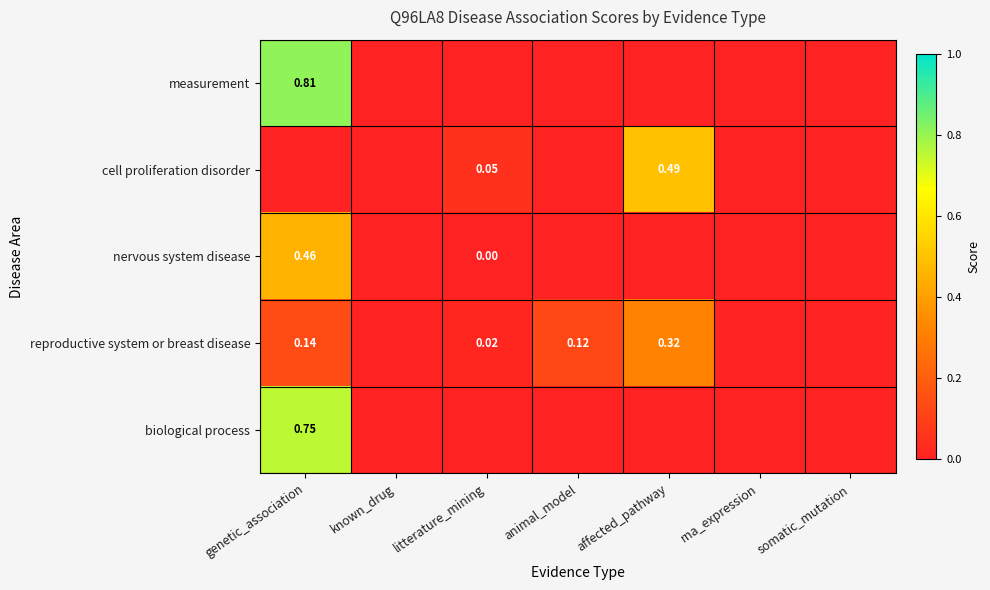

What is the difference between the maximum and minimum values in the reproductive system or breast disease series?

0.3